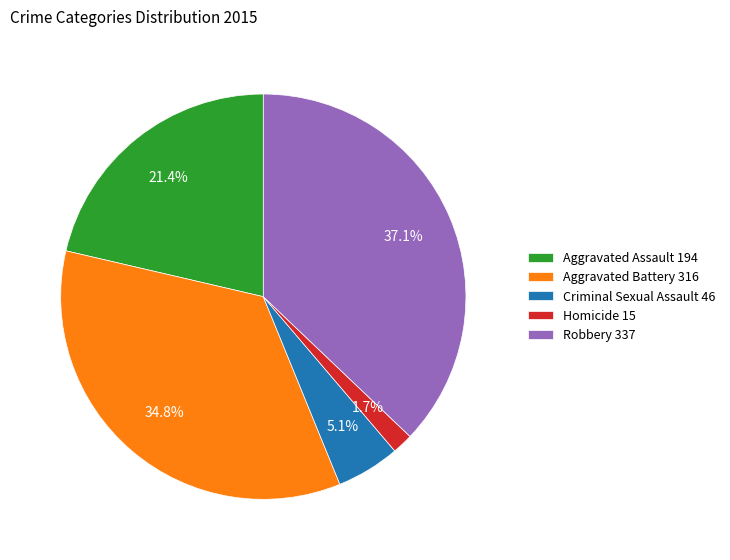

Count the number of slices in the pie.

5